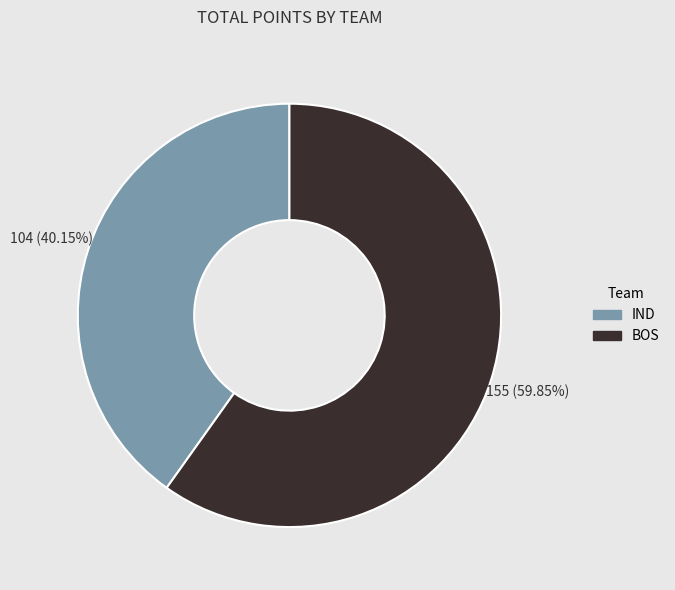

Is BOS the majority of the pie?

Yes